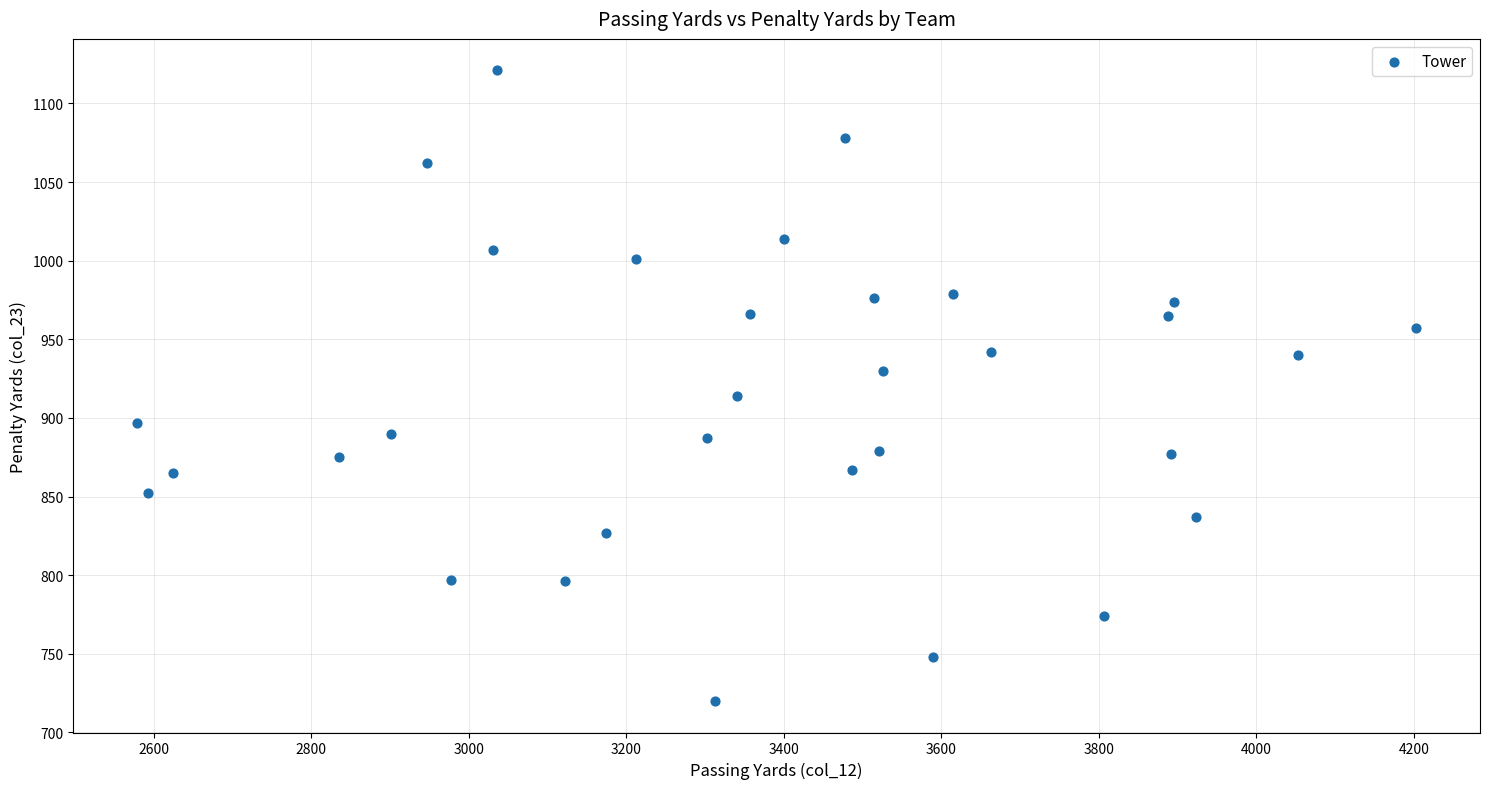

What is the range of X values (max minus min)?

1624